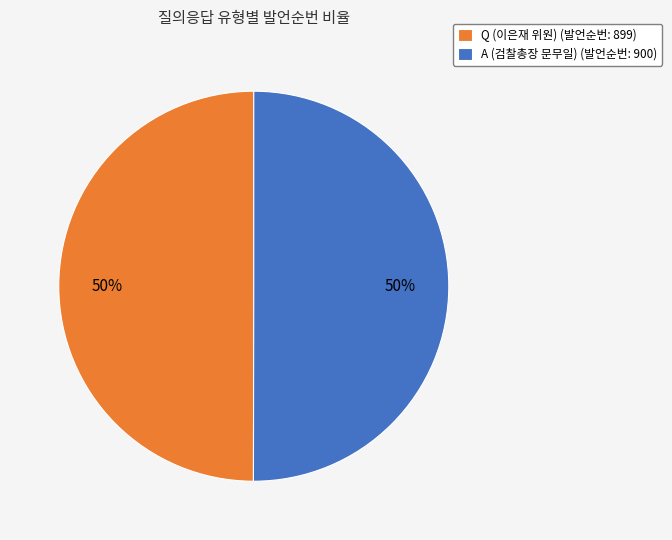

What is the ratio of the value at A (검찰총장 문무일) (발언순번: 900) to the value at Q (이은재 위원) (발언순번: 899)?

1.0